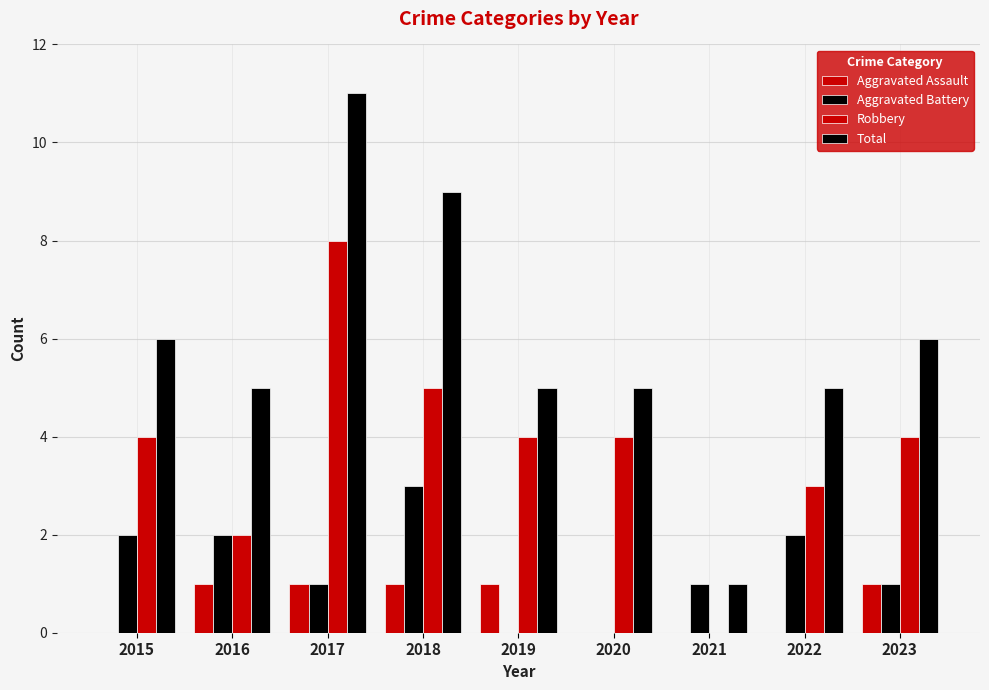

List the series in order of their peak value, highest first.

Total, Robbery, Aggravated Battery, Aggravated Assault